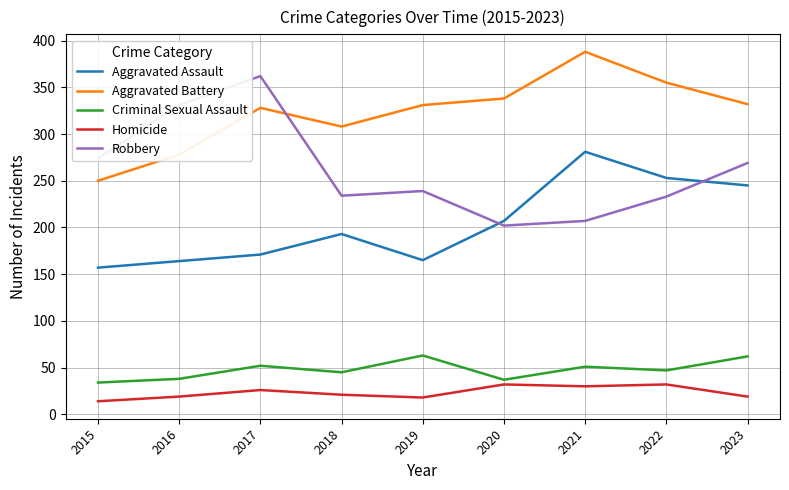

At 2015, list the series in order from largest to smallest.

Robbery, Aggravated Battery, Aggravated Assault, Criminal Sexual Assault, Homicide